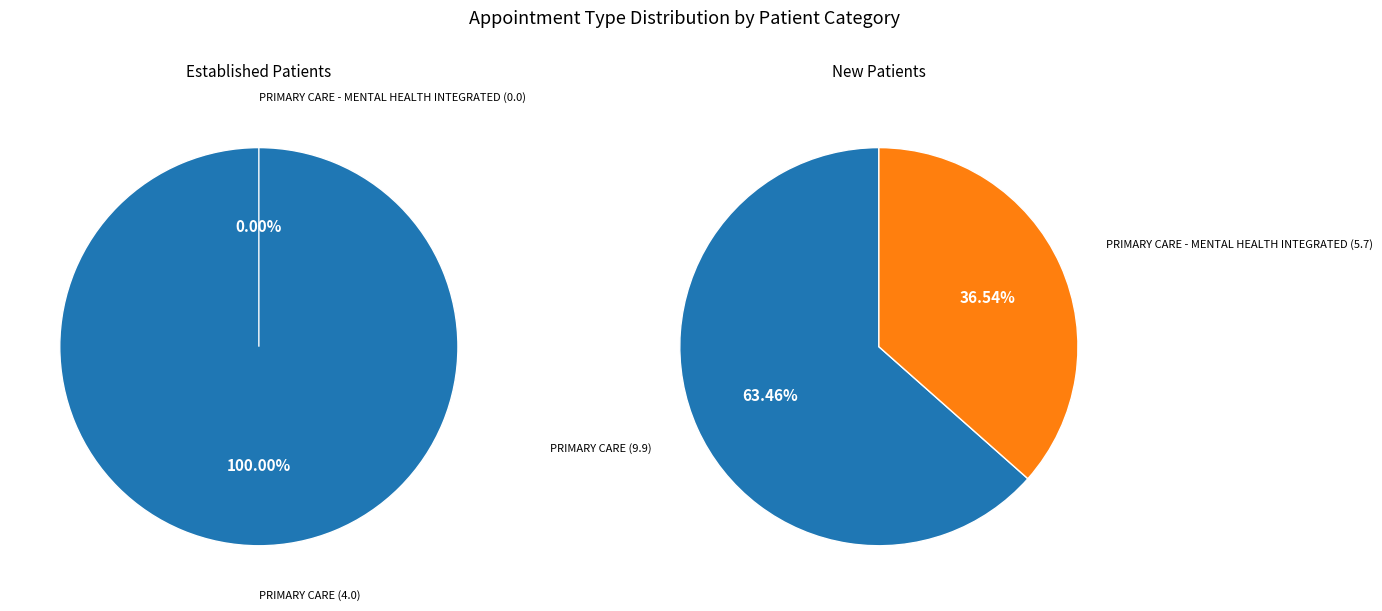

Count the number of slices in the pie.

2